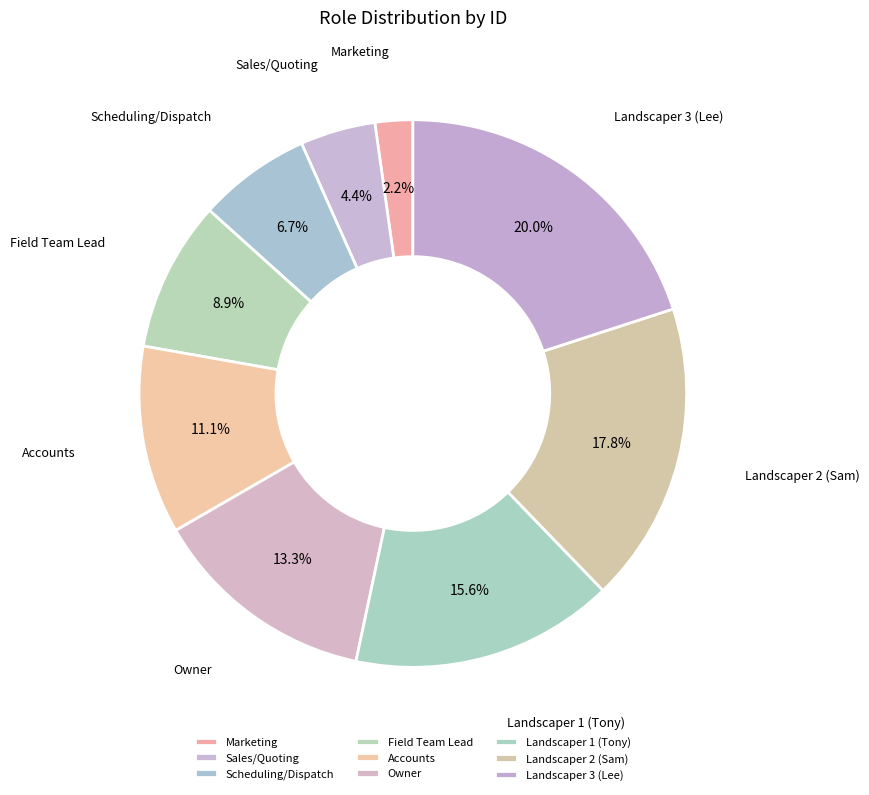

What is the smallest slice in the pie chart?

Marketing